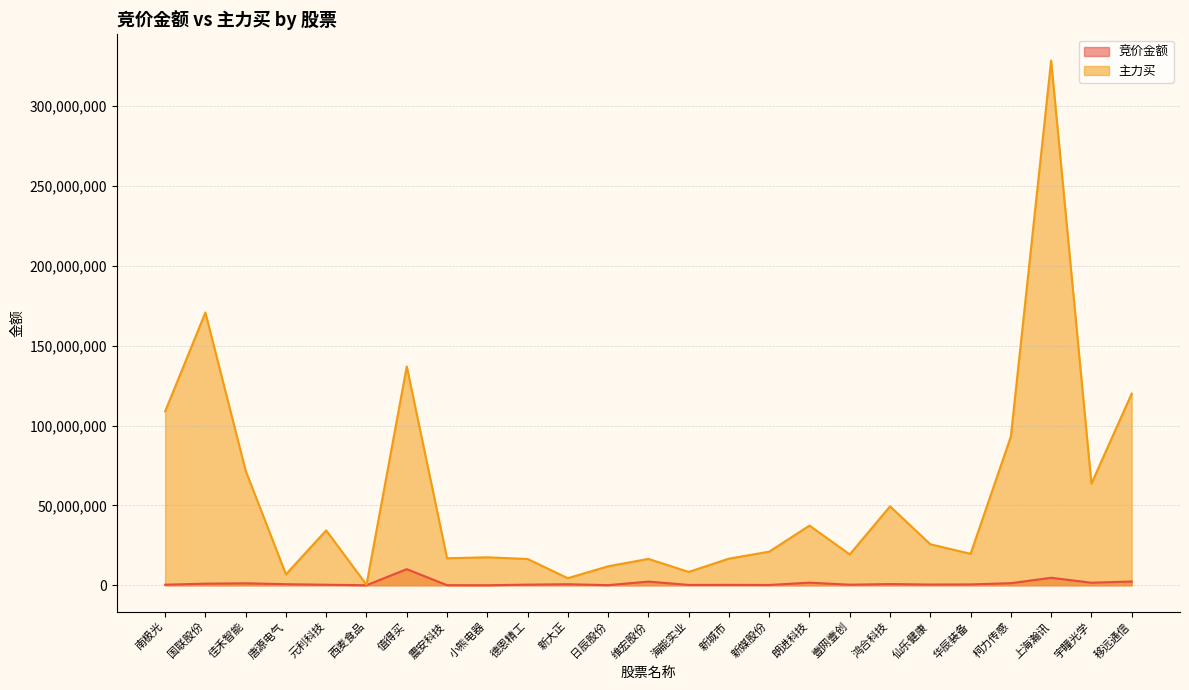

The value of 主力买 at 朗进科技 is 37392198. True or false?

True